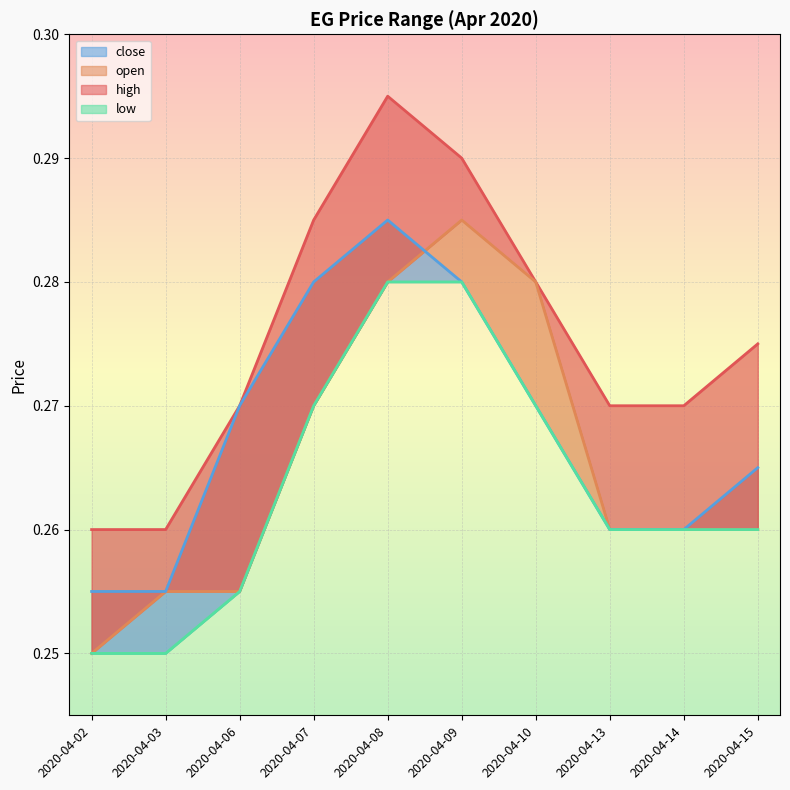

What is the maximum value for open?

0.3